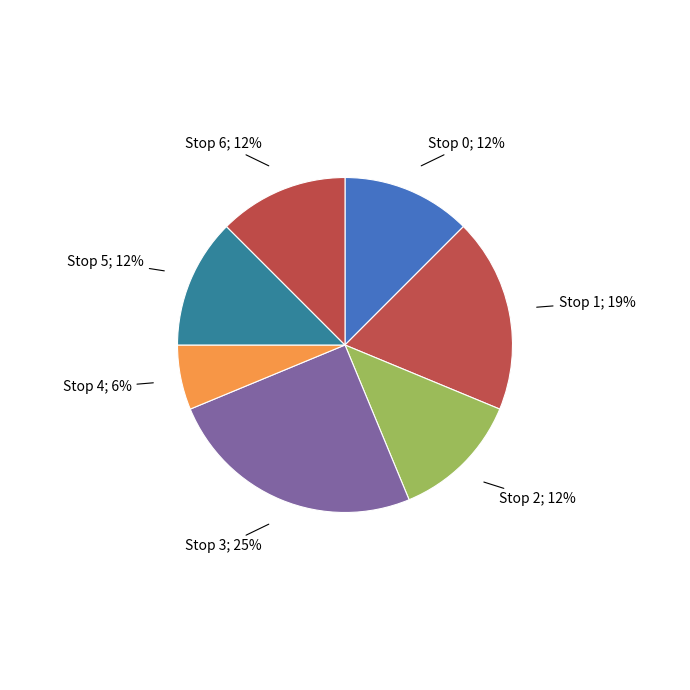

How many slices are in this pie chart?

7